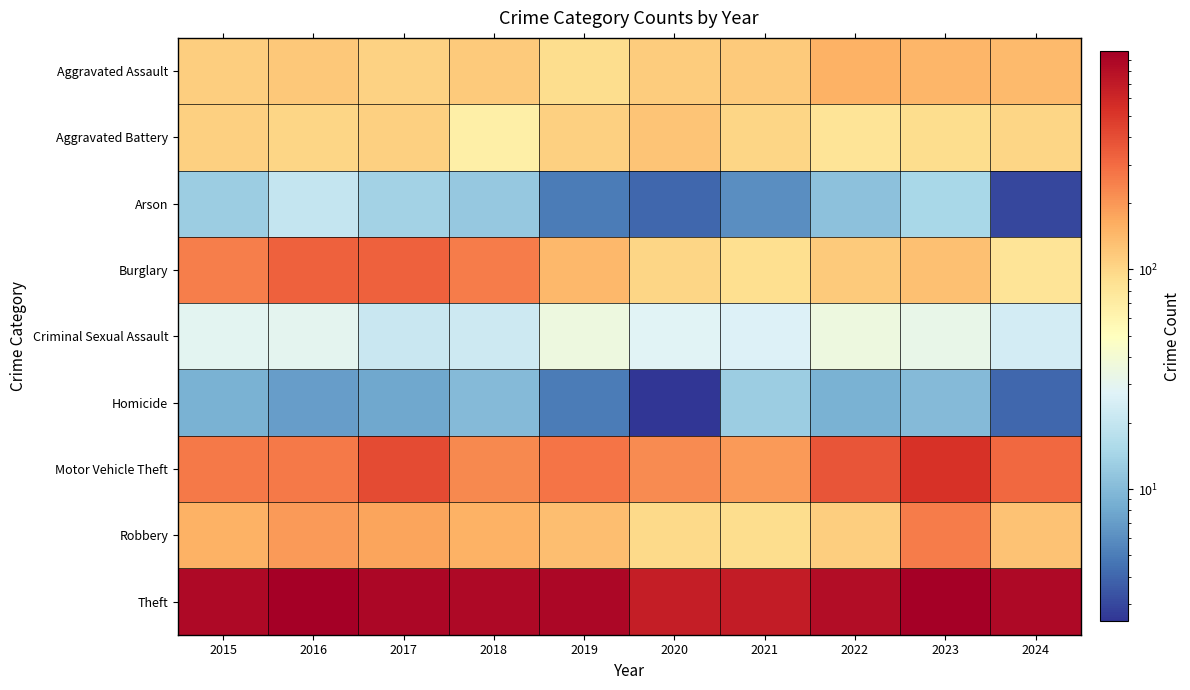

Which label corresponds to the largest value in the chart?

2016